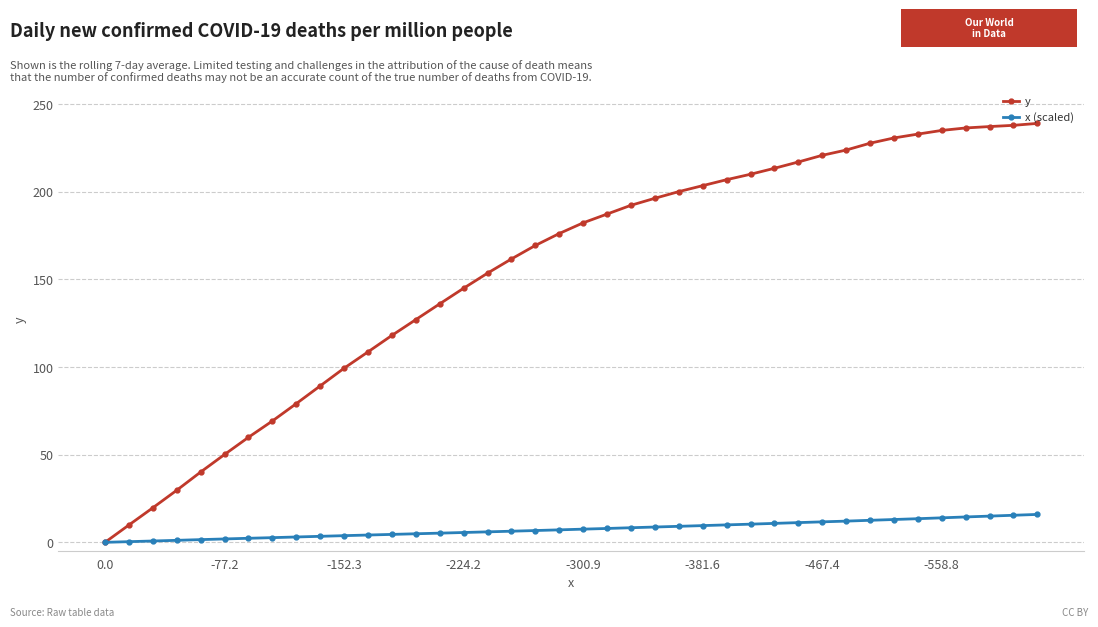

List the series in order of their peak value, lowest first.

x (scaled), y